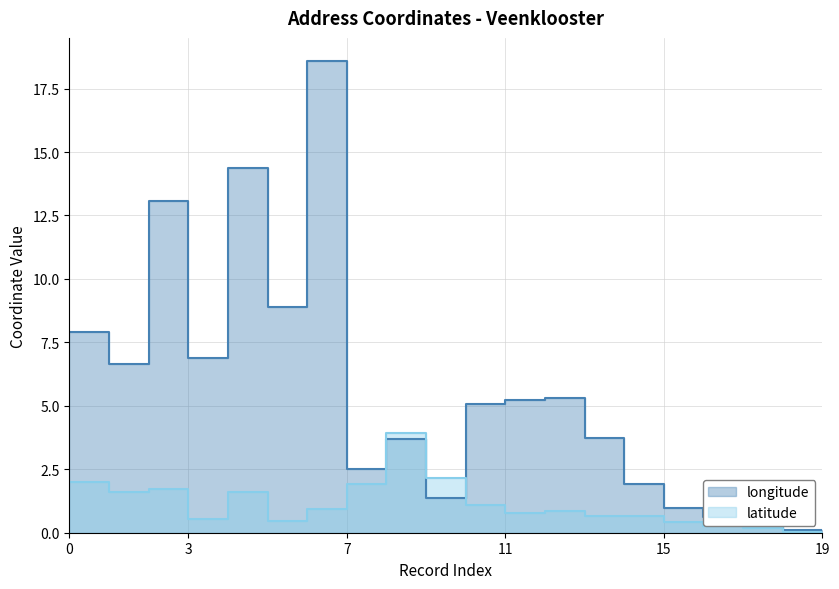

Does the chart have visible grid lines?

Yes